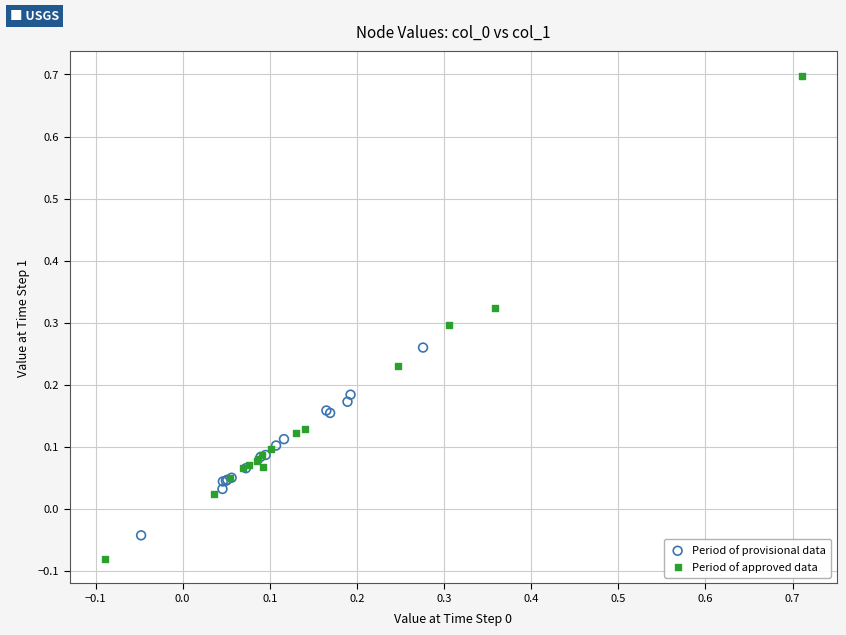

What are all the series names shown in the legend?

Period of provisional data, Period of approved data